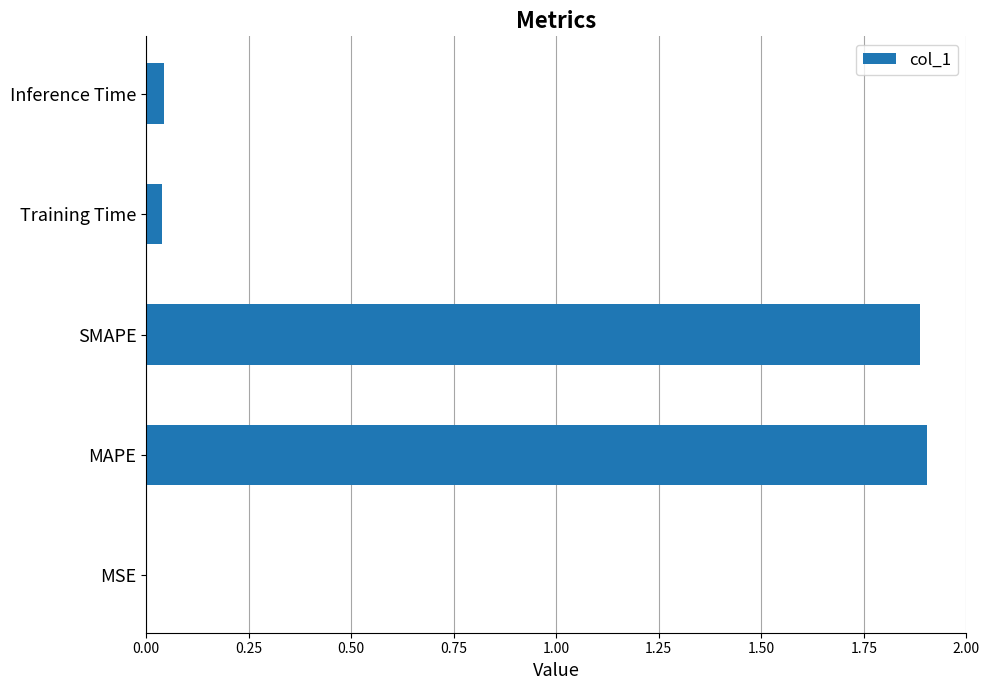

Which has a higher value, MSE or Inference Time?

Inference Time